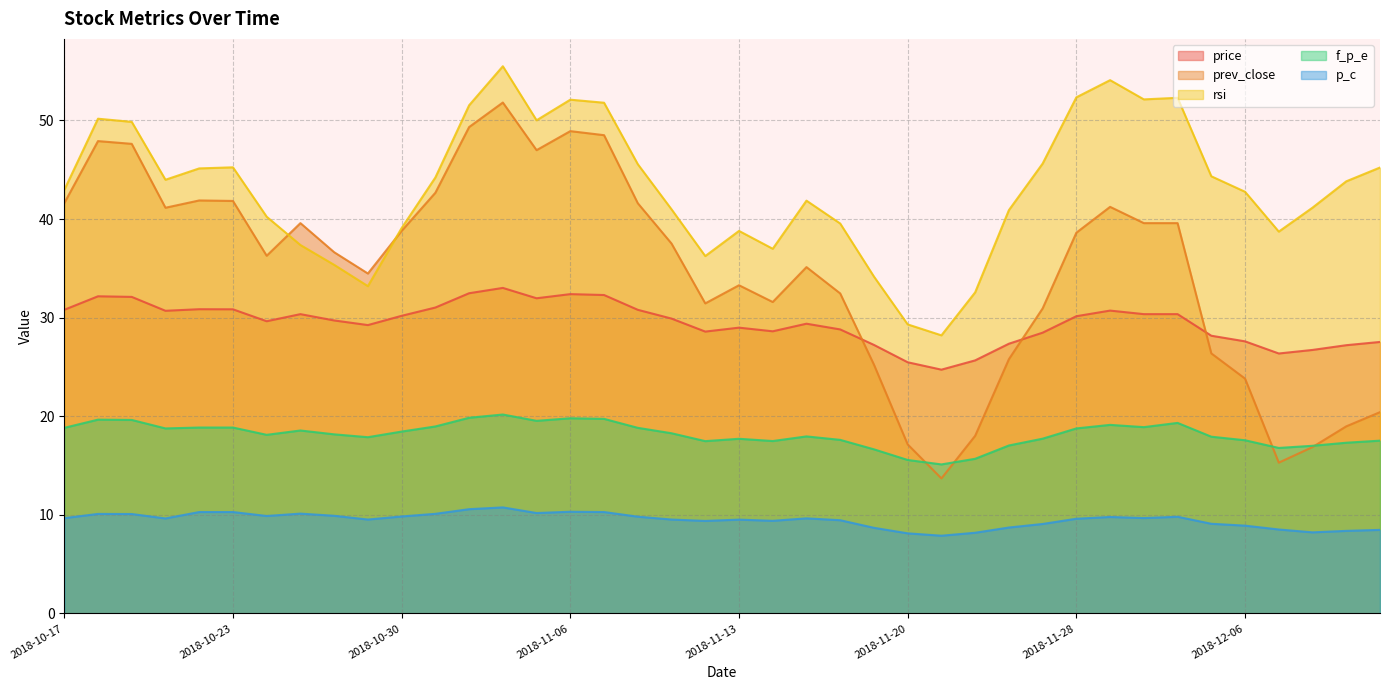

What are all the series names shown in the legend?

price, prev_close, rsi, f_p_e, p_c